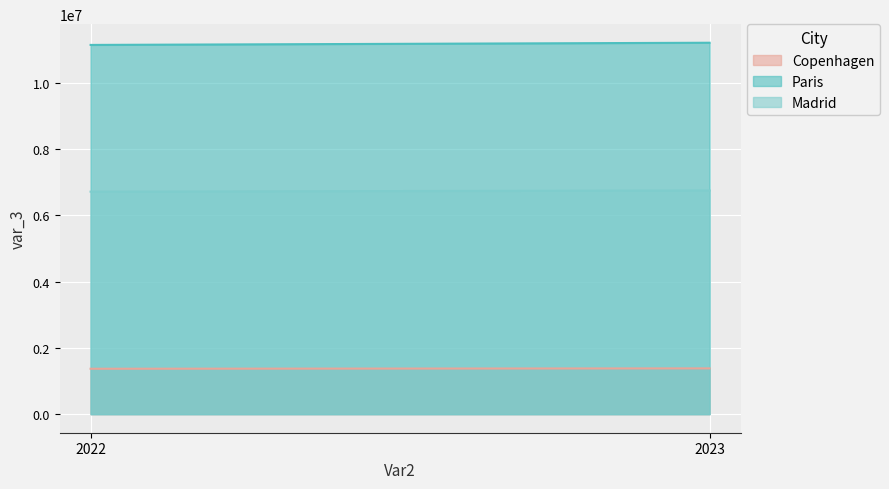

How many data points in Madrid are less than 6751000?

1